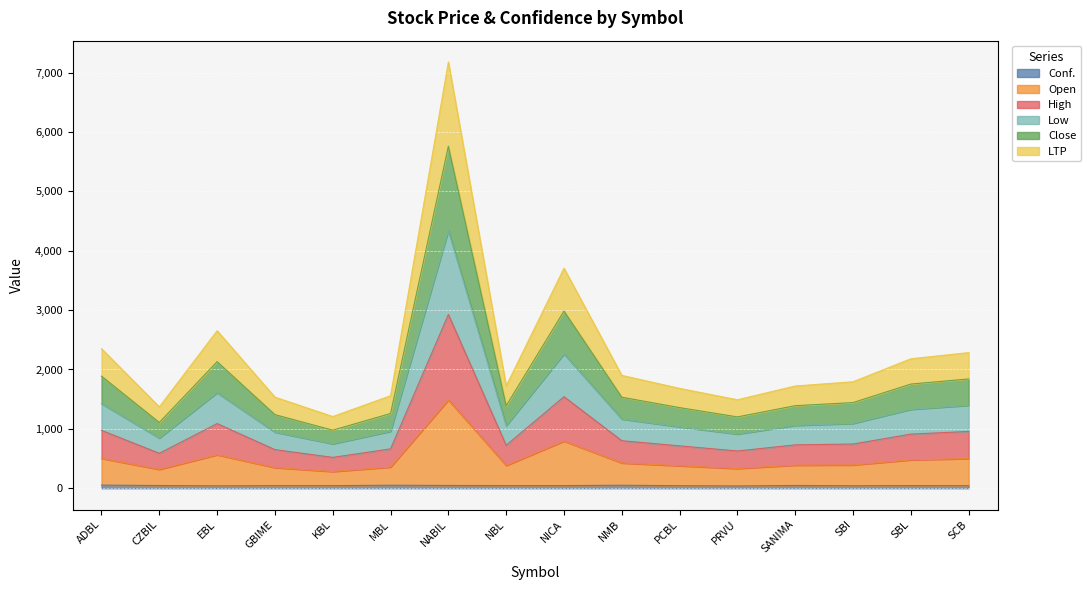

True or false: Low and High cross at least once.

False